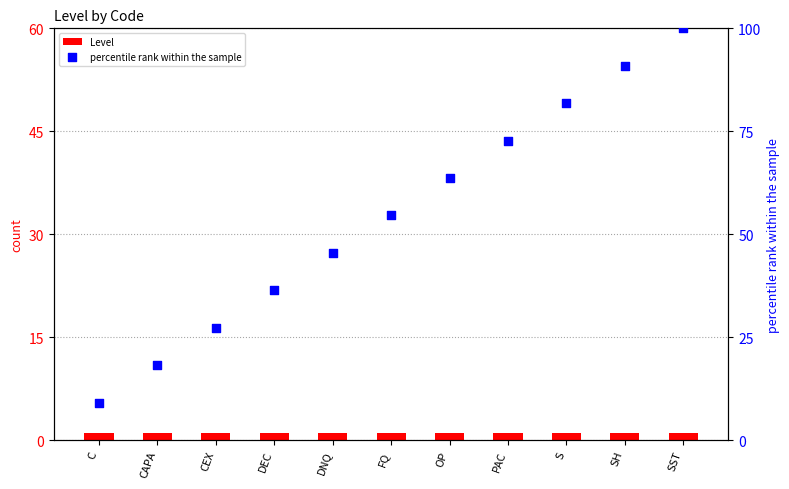

Is the value of Level at C greater than the value of percentile rank within the sample at FQ?

No